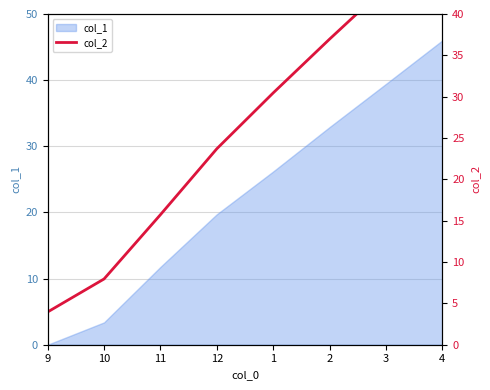

The col_1 series shows 13.0 at 4. True or false?

False